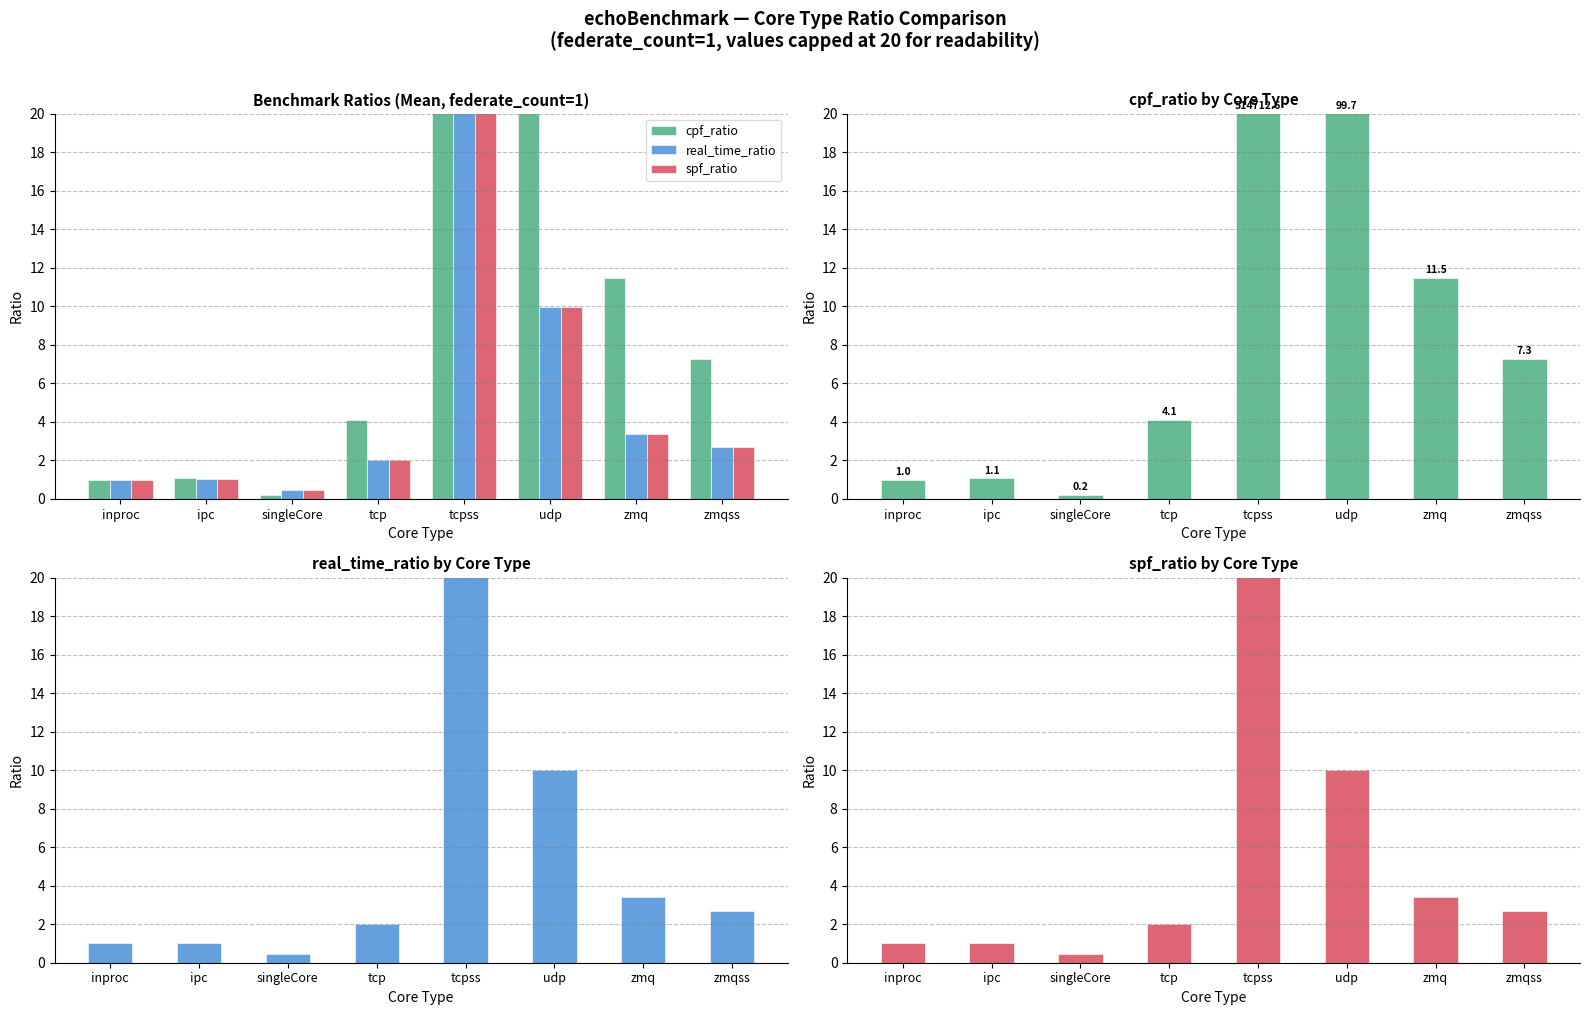

Which series has the widest spread of values?

cpf_ratio